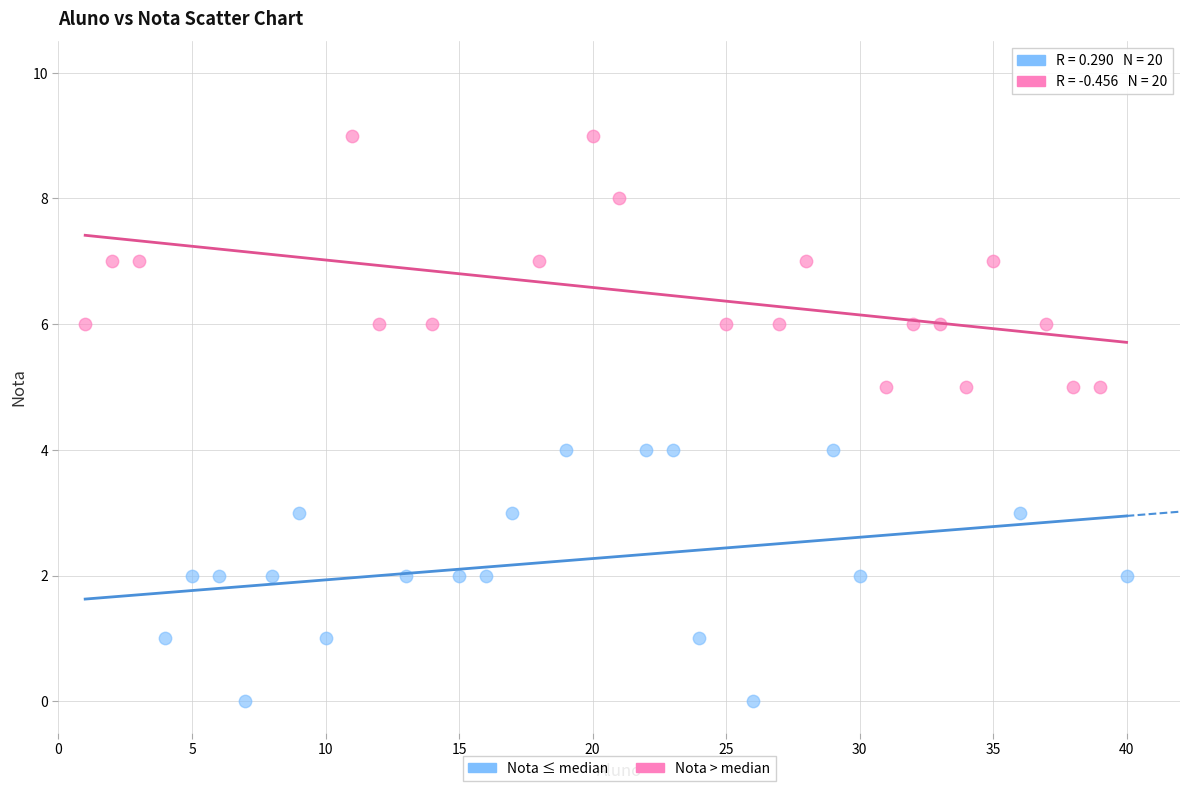

Which series reaches the maximum Y coordinate?

Nota > median